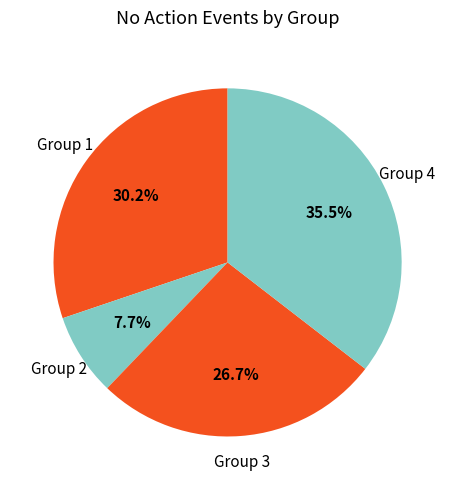

Count the number of slices in the pie.

4